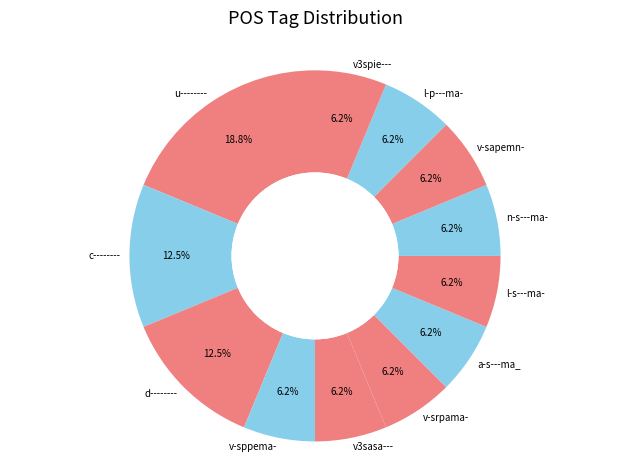

Which category has the biggest portion of the pie?

u--------